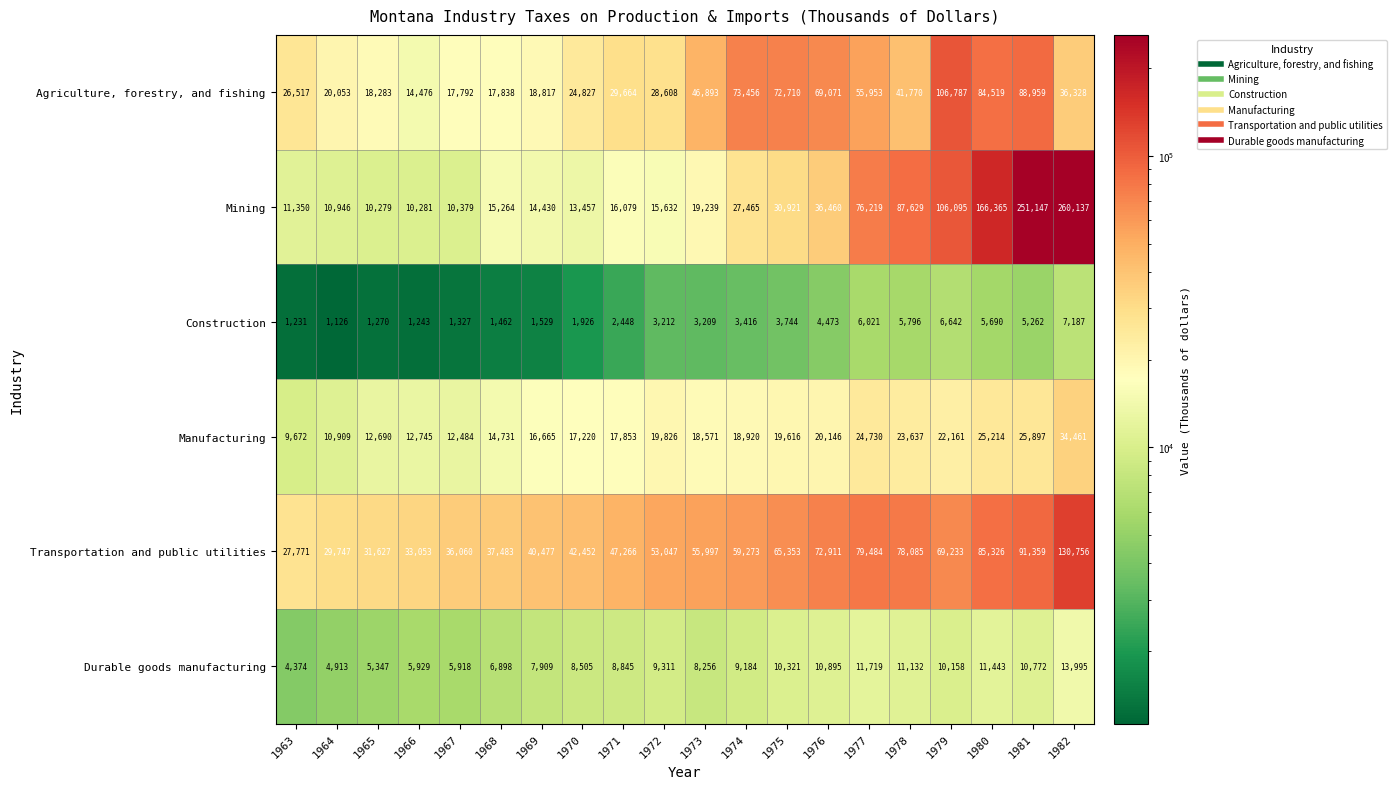

What is the total value across all series at 1965?

79496